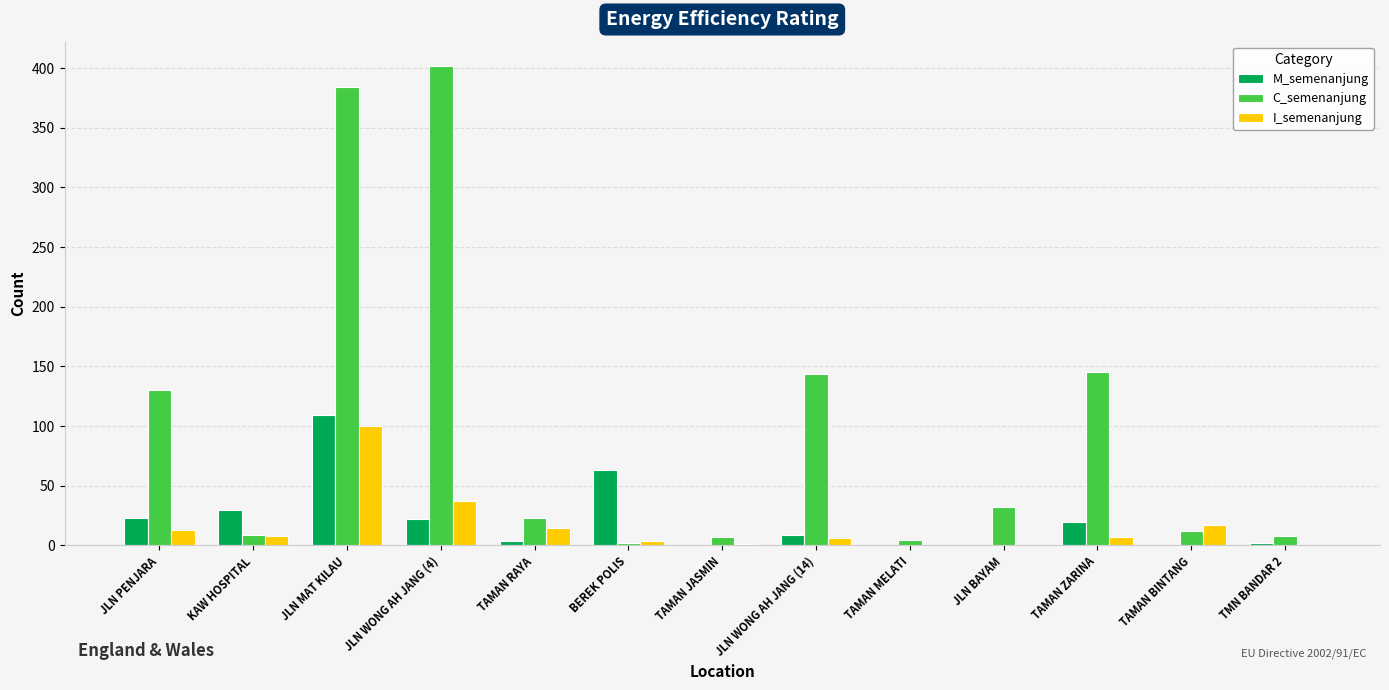

Which series has the largest total across all categories?

C_semenanjung